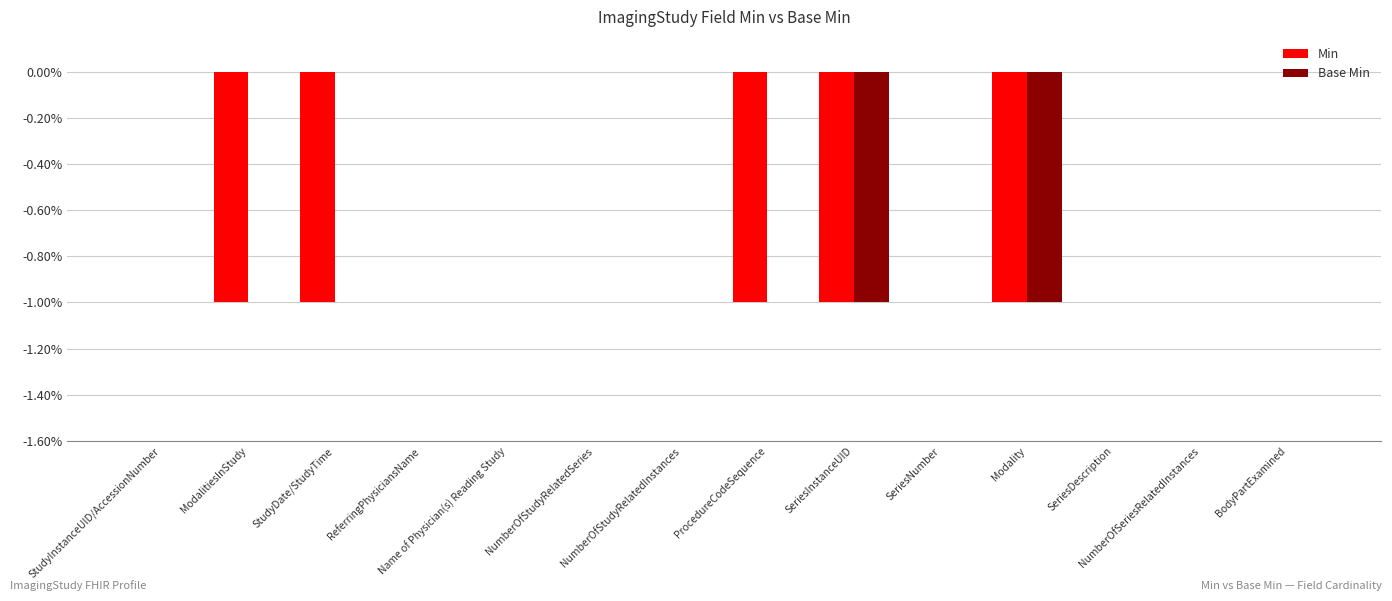

Does the chart contain stacked bars?

No